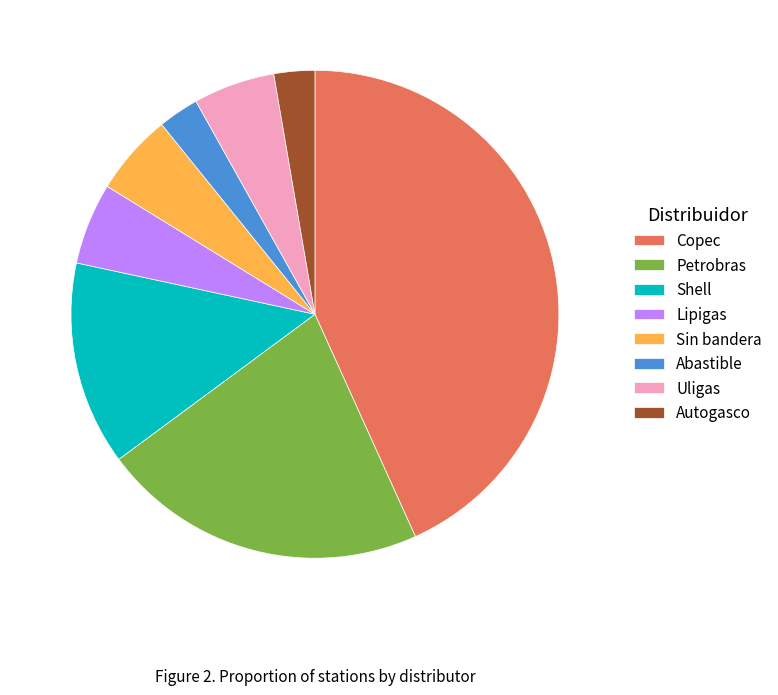

Which has a higher value, Sin bandera or Petrobras?

Petrobras